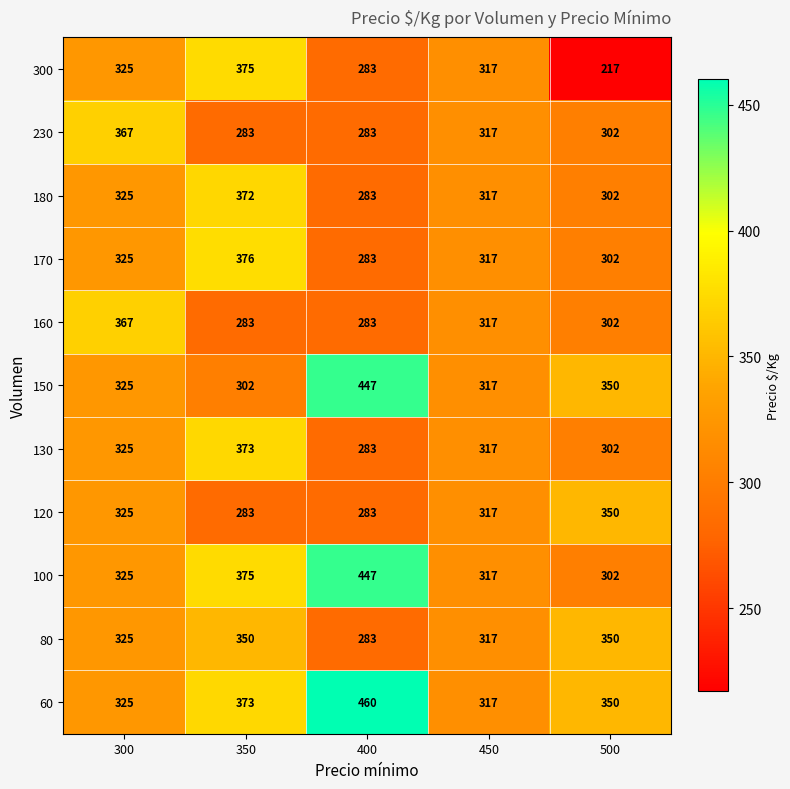

What is the minimum value shown in the chart?

217